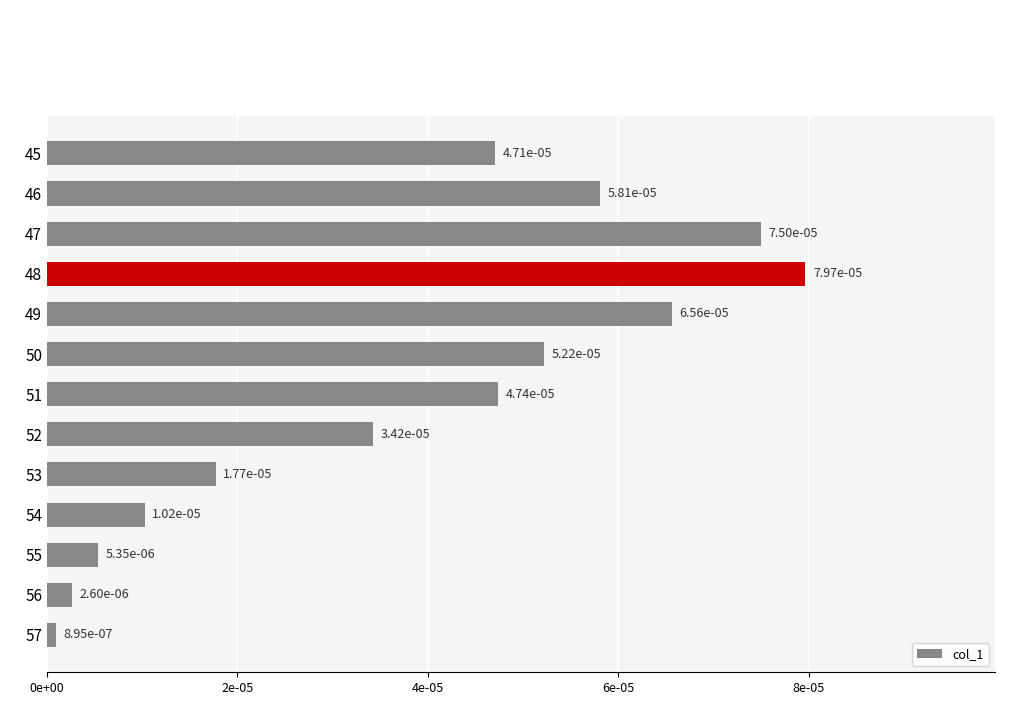

Does the chart contain stacked bars?

No